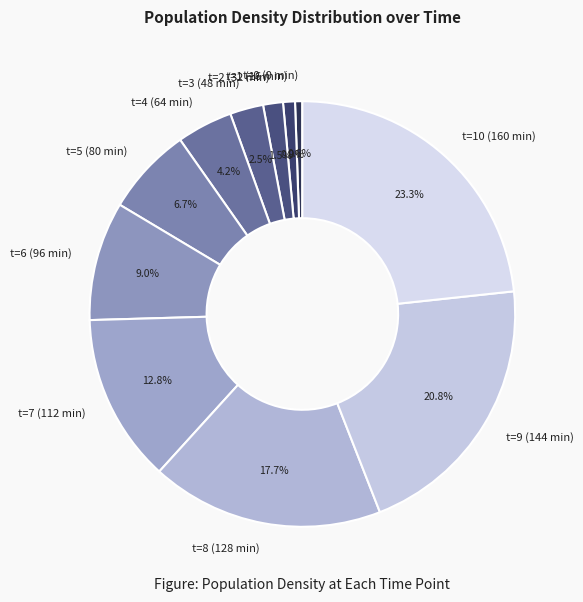

Is t=3 (48 min) the majority of the pie?

No